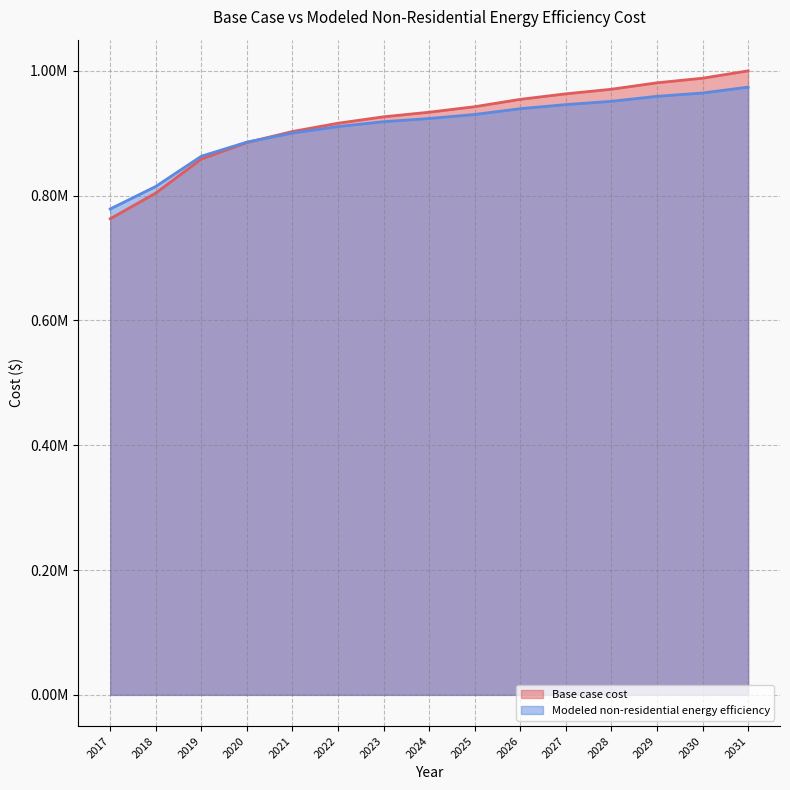

Reading right to left, what are all the values shown in this chart?

Base case cost: 999681.8	987907.6	980548.7	970246.2	962887.3	954056.6	942282.4	933451.7	926092.8	915790.3	902544.3	884882.9	858390.9	803935.0	762725.2
Modeled non-residential energy efficiency: 973658.8	964224.9	958907.1	950904.0	945658.3	939089.5	929838.1	923346.7	918256.0	910485.3	900035.8	885548.0	862941.5	814531.4	778411.7